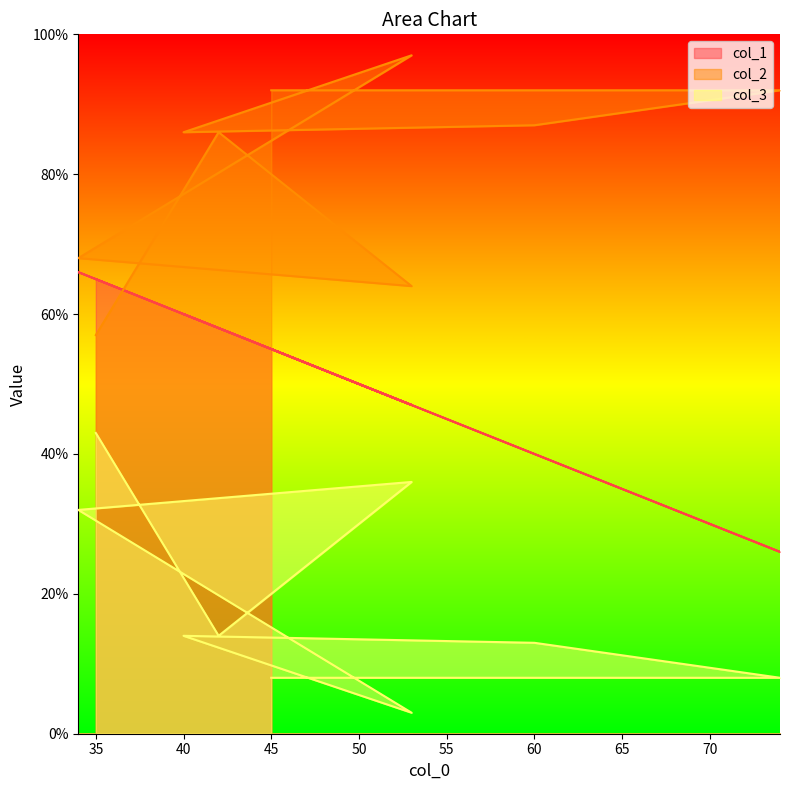

What is the difference between the col_2 values at 53 and 34?

4